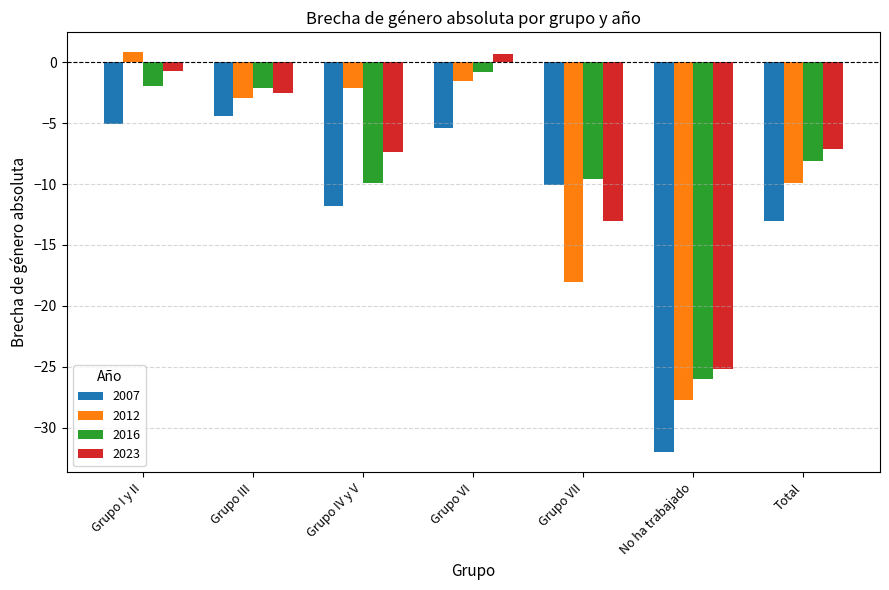

Which series has the widest spread of values?

2012